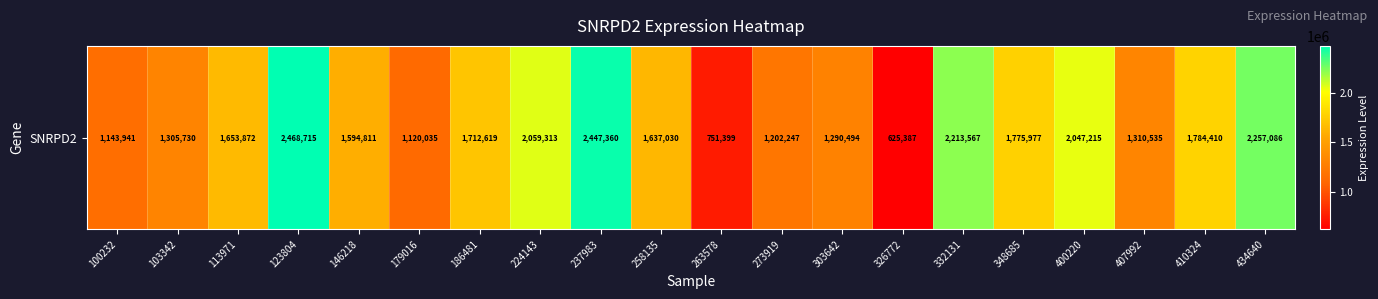

How many values exceed 1653872?

9